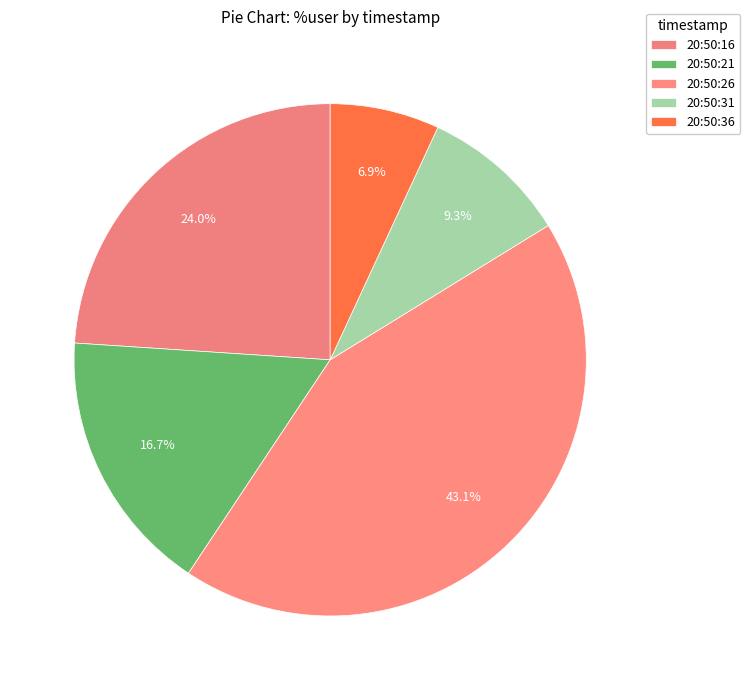

How many segments does this pie chart have?

5